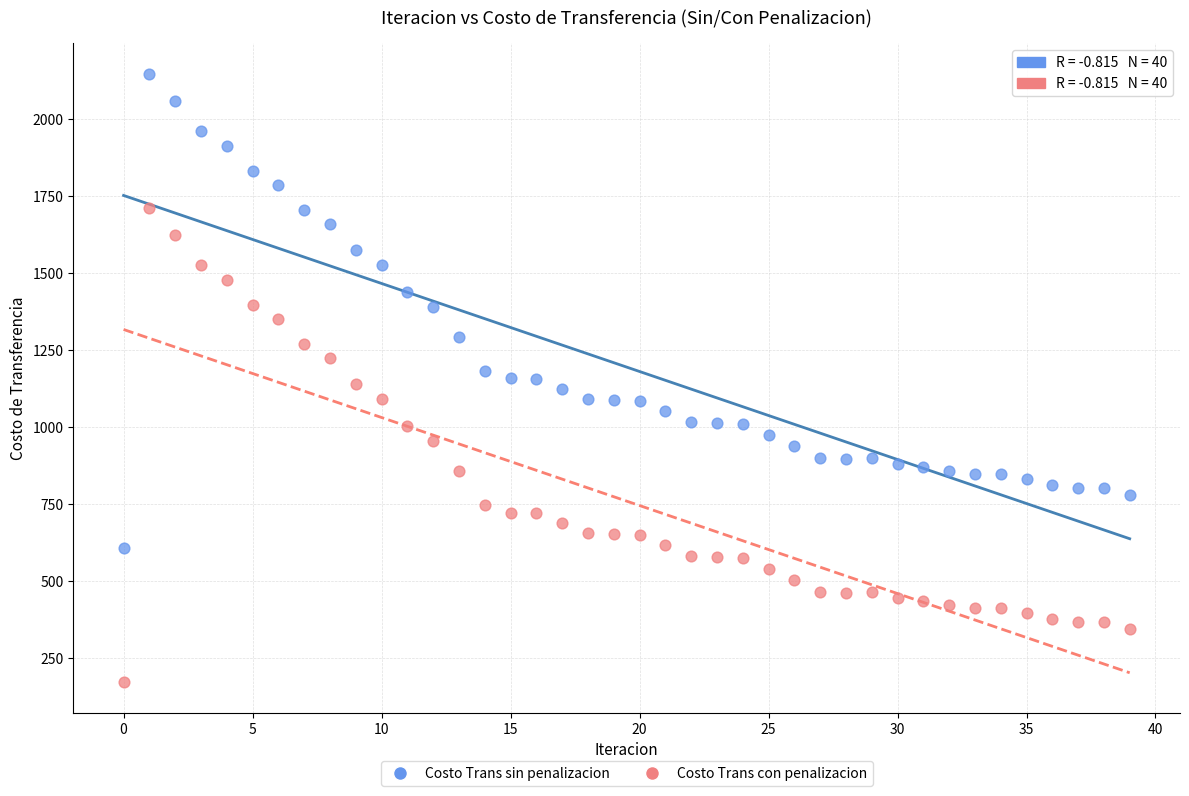

Which series reaches the maximum Y coordinate?

Costo Trans sin penalizacion